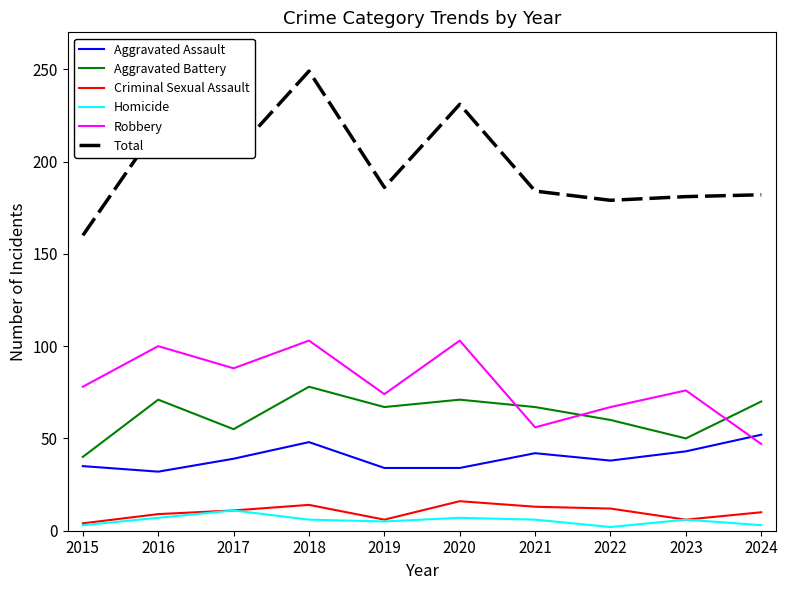

True or false: Homicide and Aggravated Battery intersect in this chart.

False